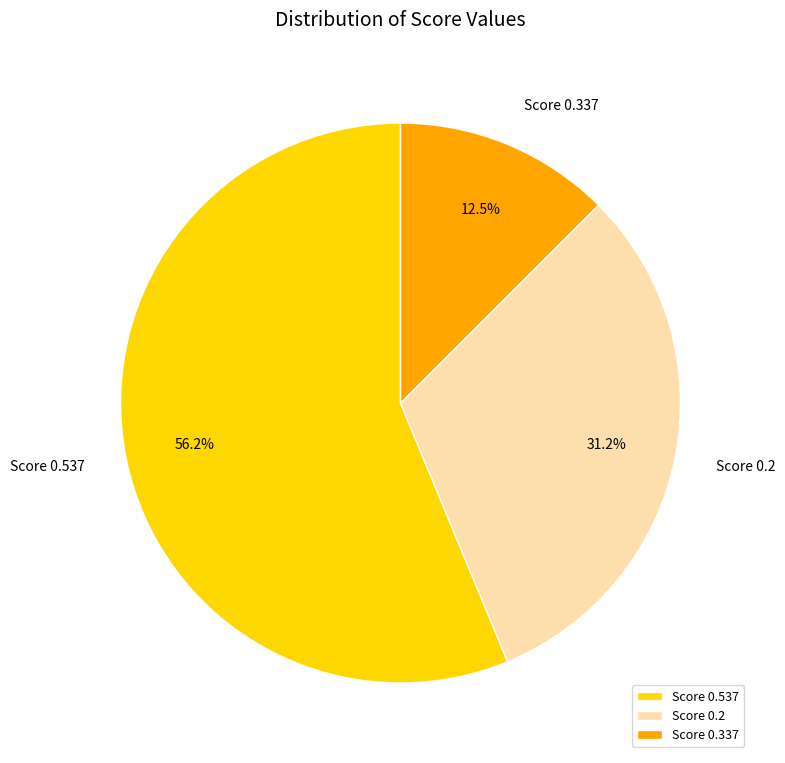

Approximately how many times larger is the value at Score 0.537 compared to Score 0.2?

1.8